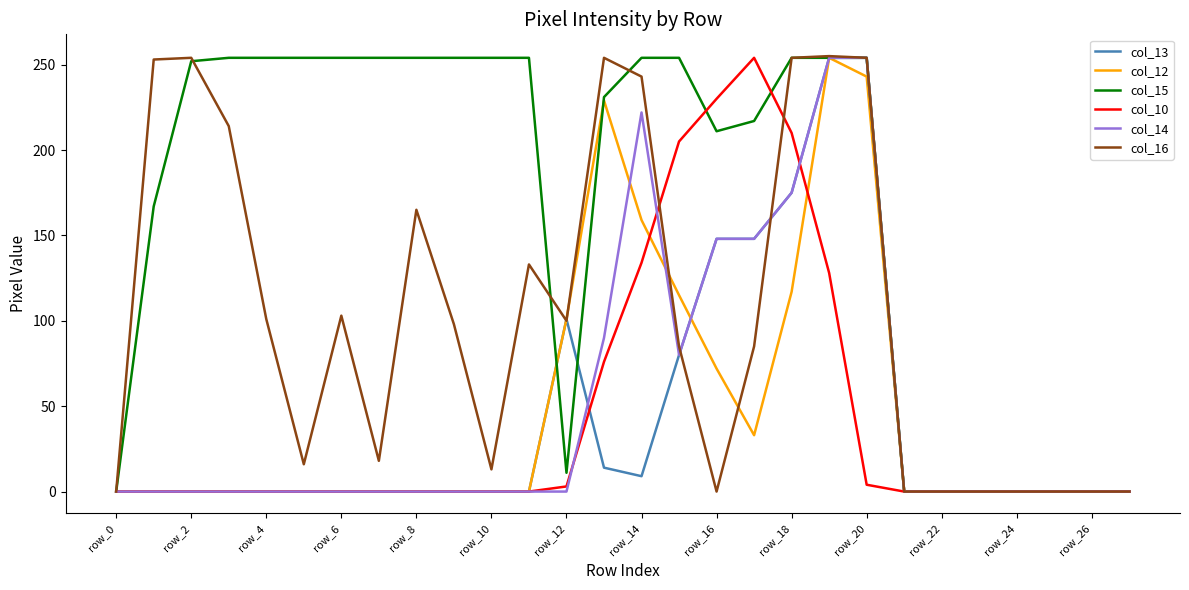

What is the average value of the col_10 series?

44